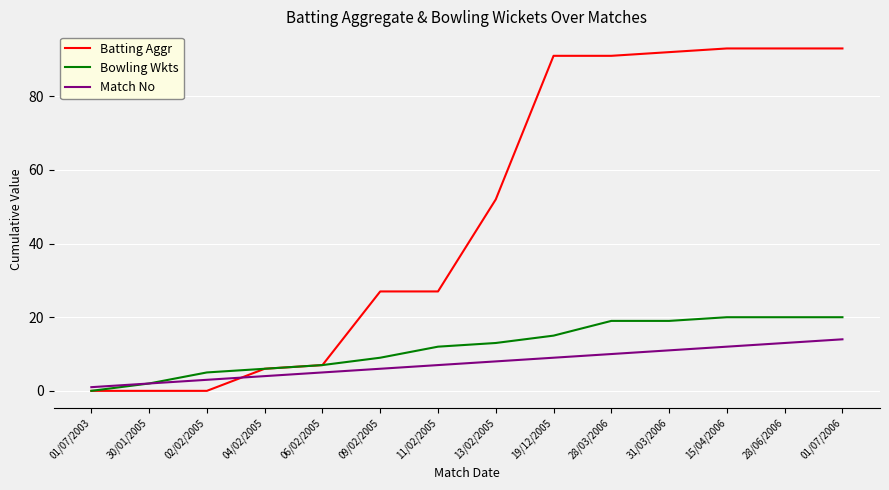

Between which two adjacent categories do Match No and Batting Aggr first intersect?

02/02/2005 and 04/02/2005